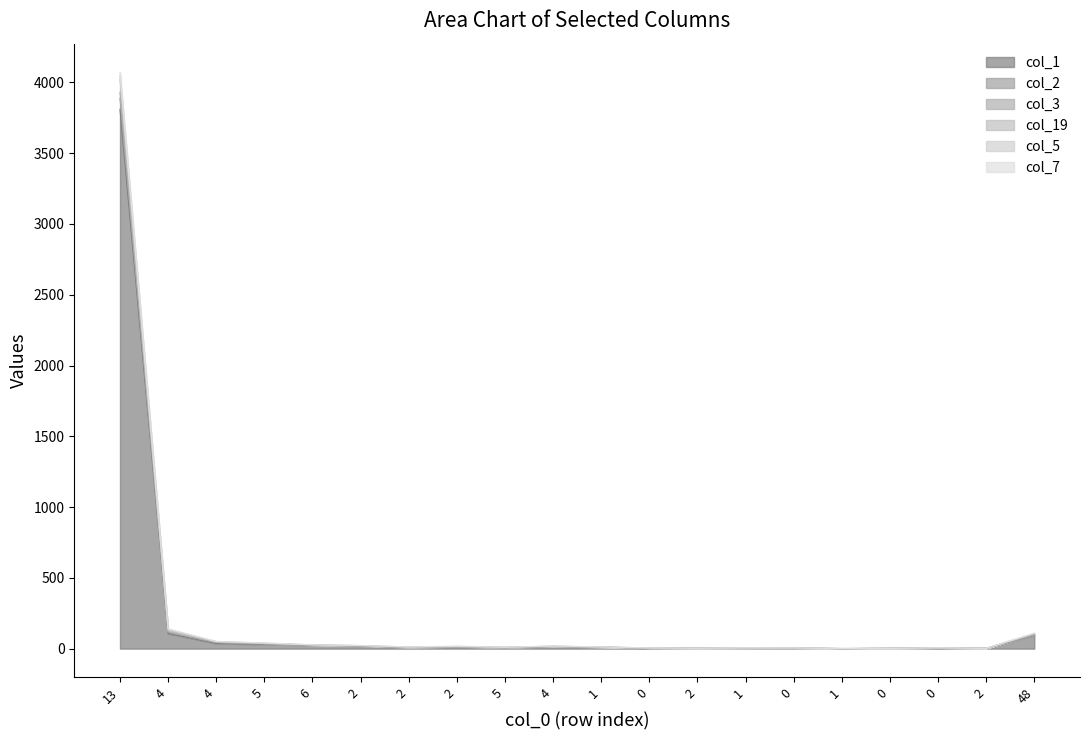

What is the value of the col_3 point at the 6th from the left?

22